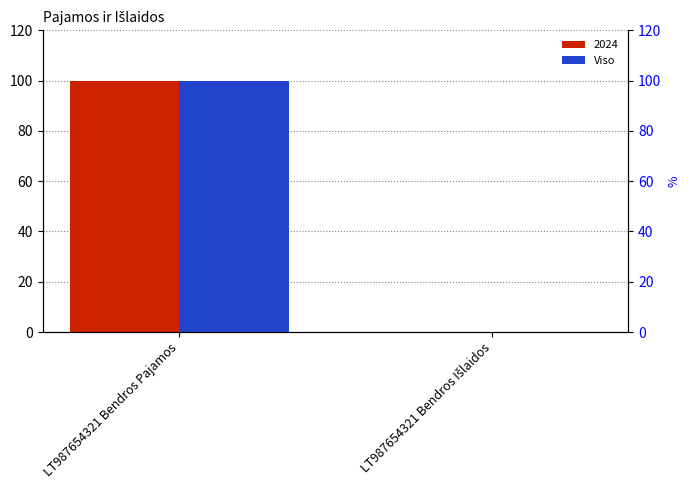

The value at LT987654321 Bendros Išlaidos is 0. True or false?

True